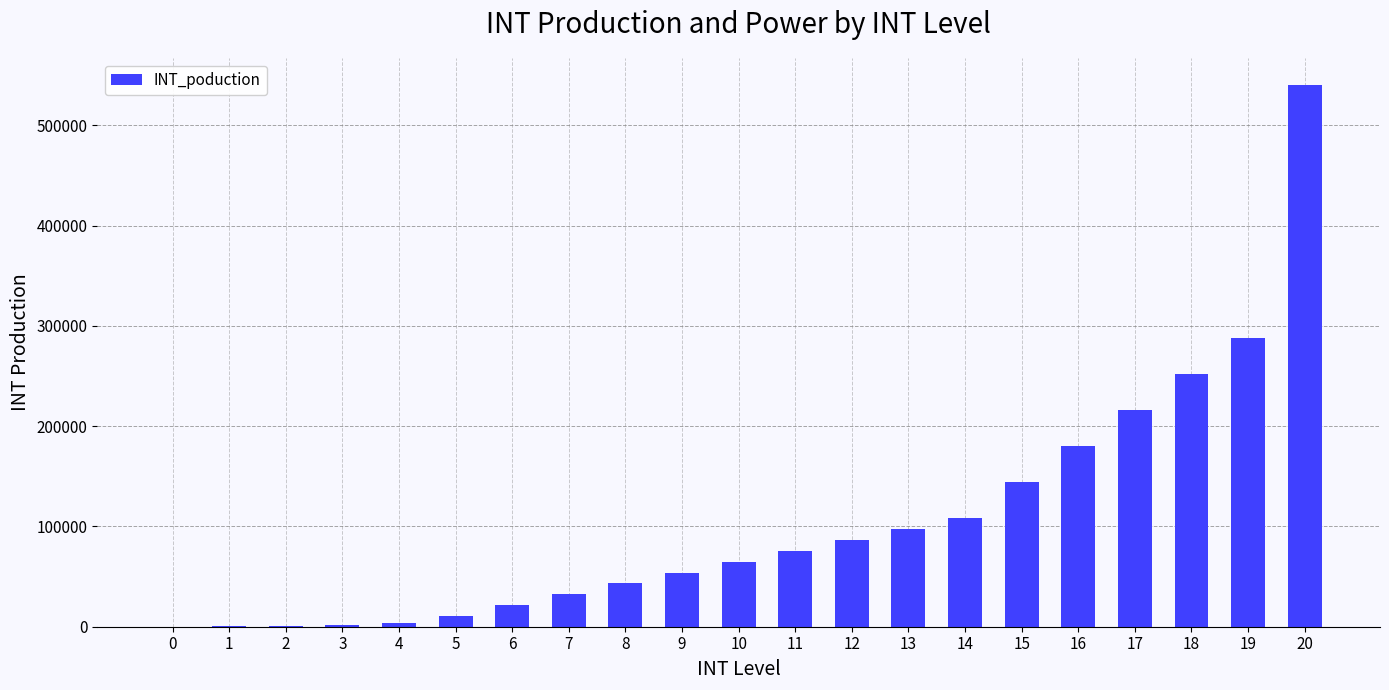

The chart shows a value of 252000 at 18. True or false?

True